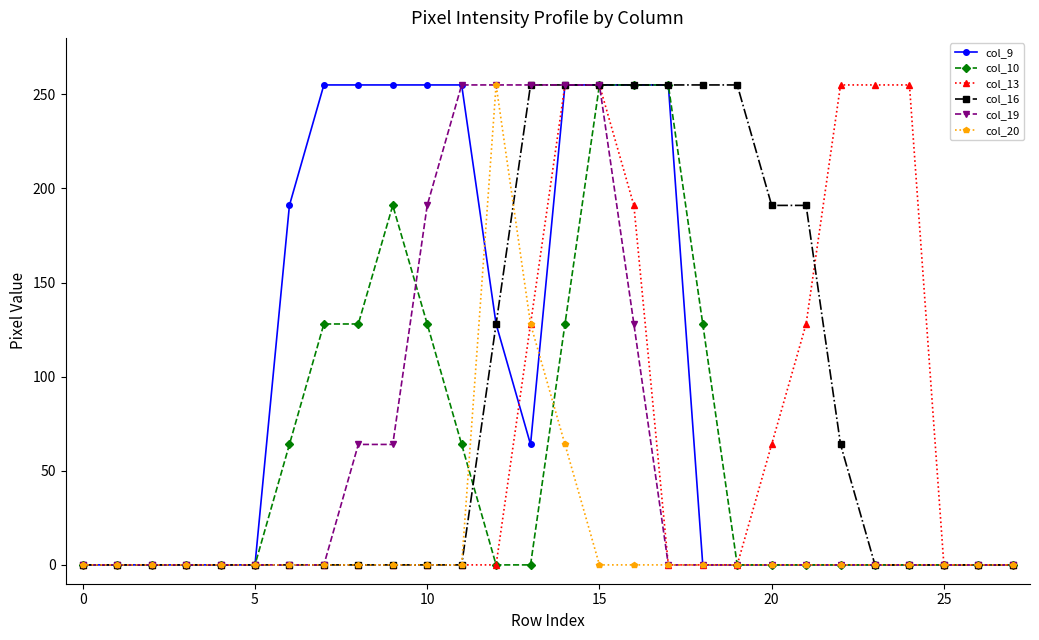

What is the value of the col_16 point at the 21st from the left?

191